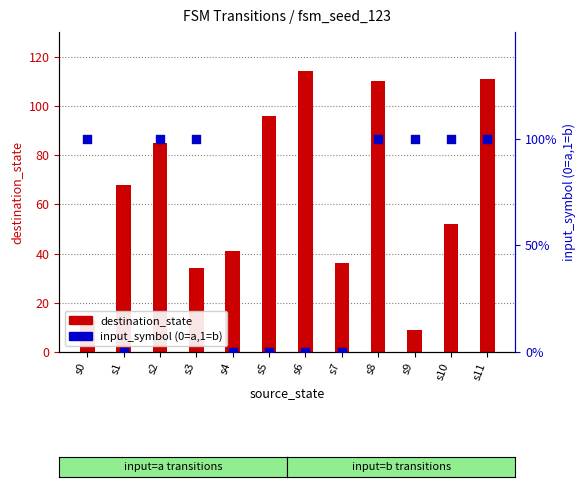

Is the value of destination_state at s11 greater than the value of input_symbol (0=a,1=b) at s9?

Yes